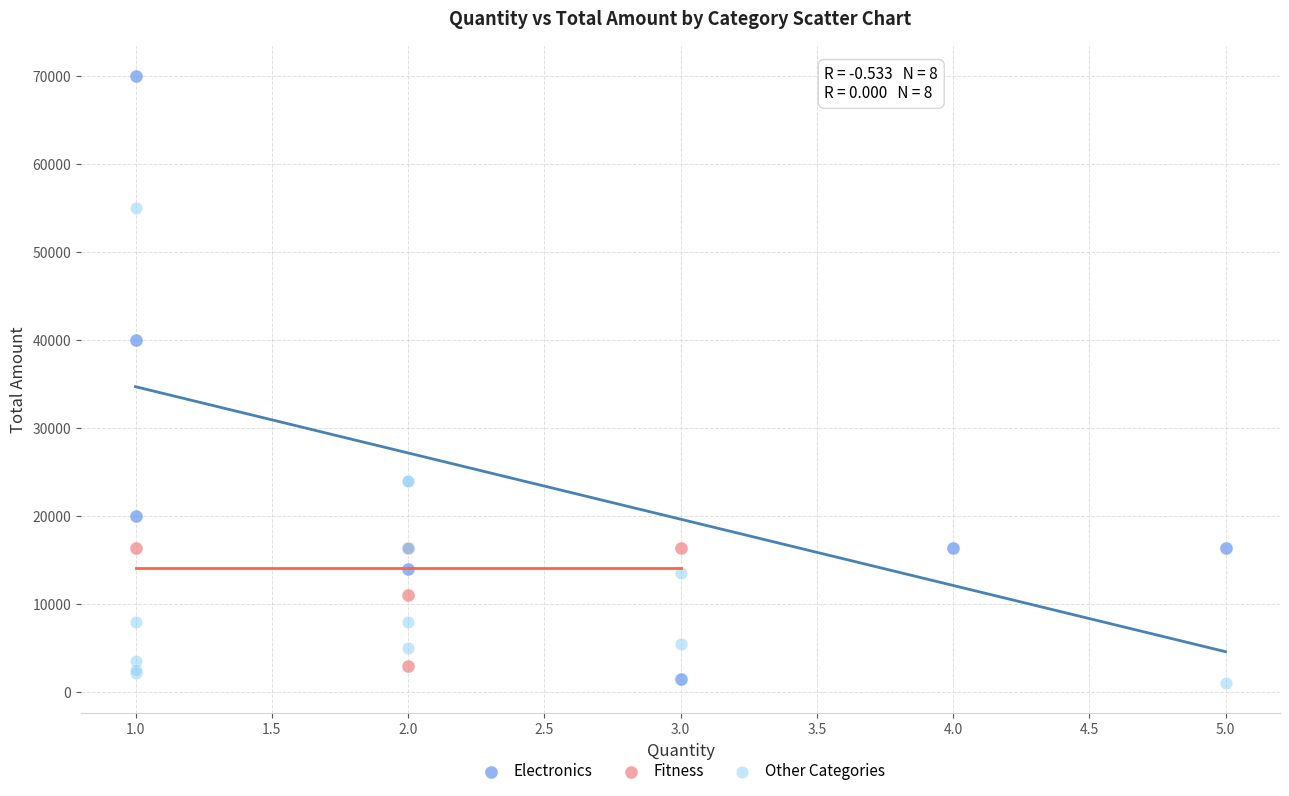

Which series has the largest Y range (max minus min)?

Electronics